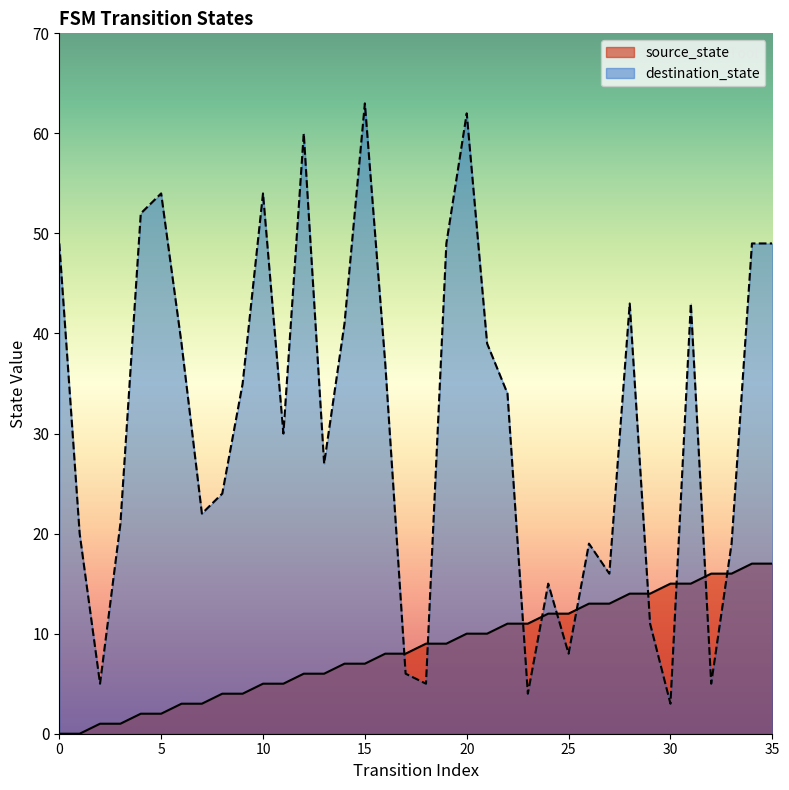

Does the chart have visible grid lines?

No